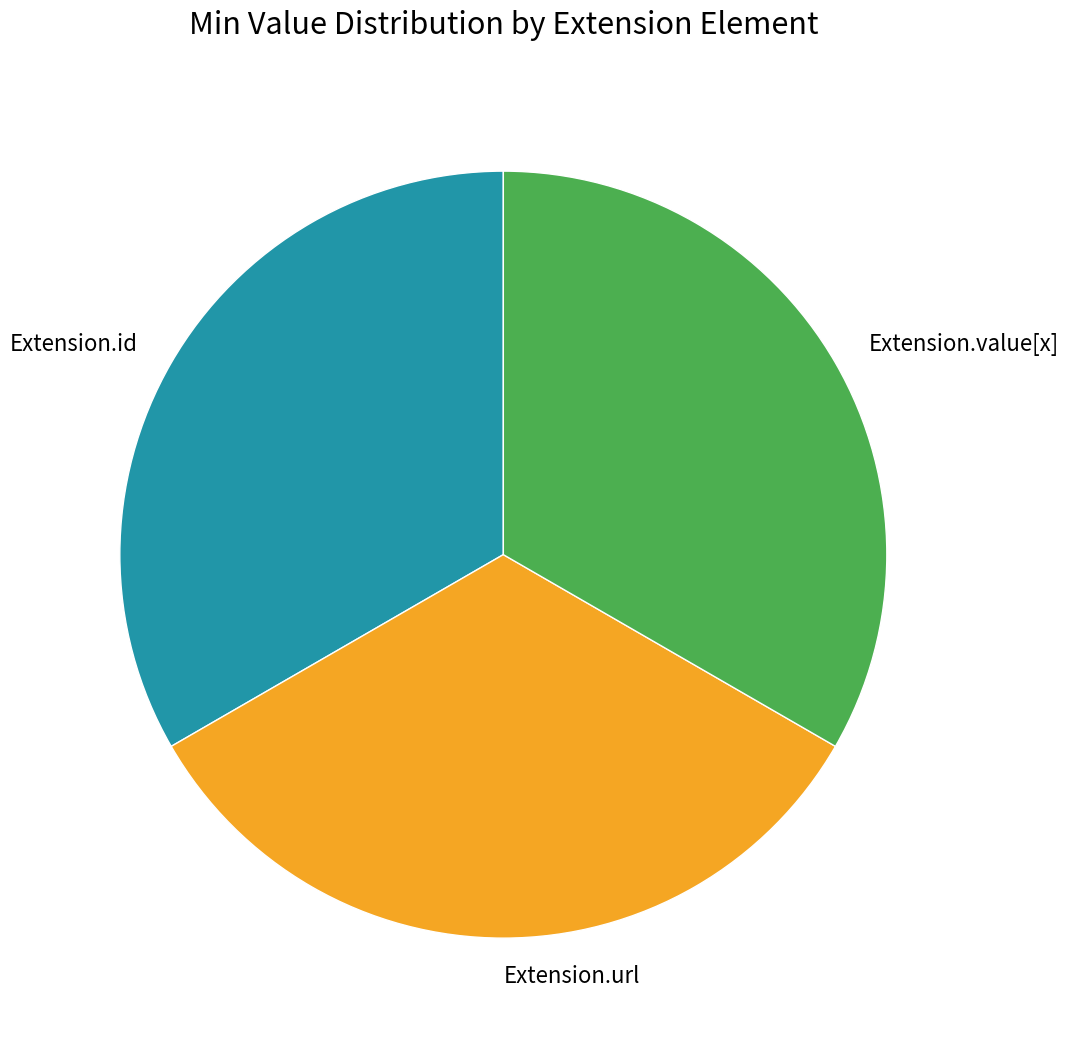

The Extension.value[x] slice represents 33% of the pie. True or false?

True